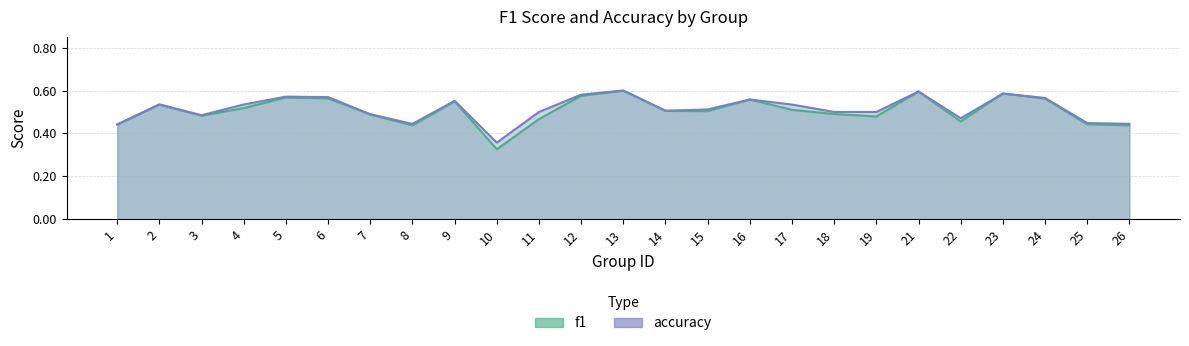

Reading right to left, transcribe all the data shown in this chart.

f1: 26=0.4	25=0.4	24=0.6	23=0.6	22=0.5	21=0.6	19=0.5	18=0.5	17=0.5	16=0.6	15=0.5	14=0.5	13=0.6	12=0.6	11=0.5	10=0.3	9=0.5	8=0.4	7=0.5	6=0.6	5=0.6	4=0.5	3=0.5	2=0.5	1=0.4
accuracy: 26=0.4	25=0.4	24=0.6	23=0.6	22=0.5	21=0.6	19=0.5	18=0.5	17=0.5	16=0.6	15=0.5	14=0.5	13=0.6	12=0.6	11=0.5	10=0.4	9=0.6	8=0.4	7=0.5	6=0.6	5=0.6	4=0.5	3=0.5	2=0.5	1=0.4